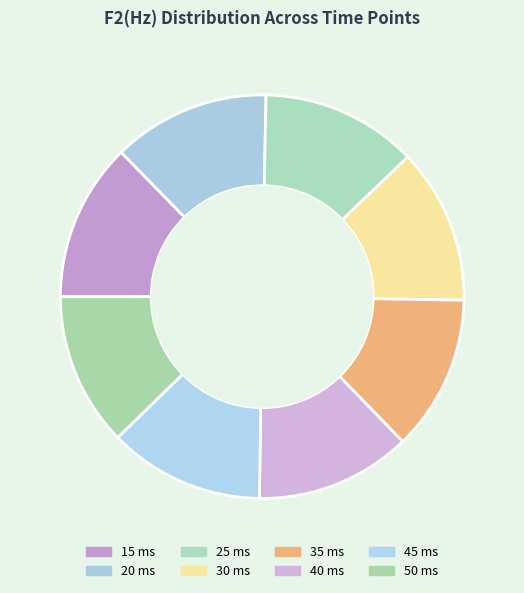

Count the number of slices in the pie.

8